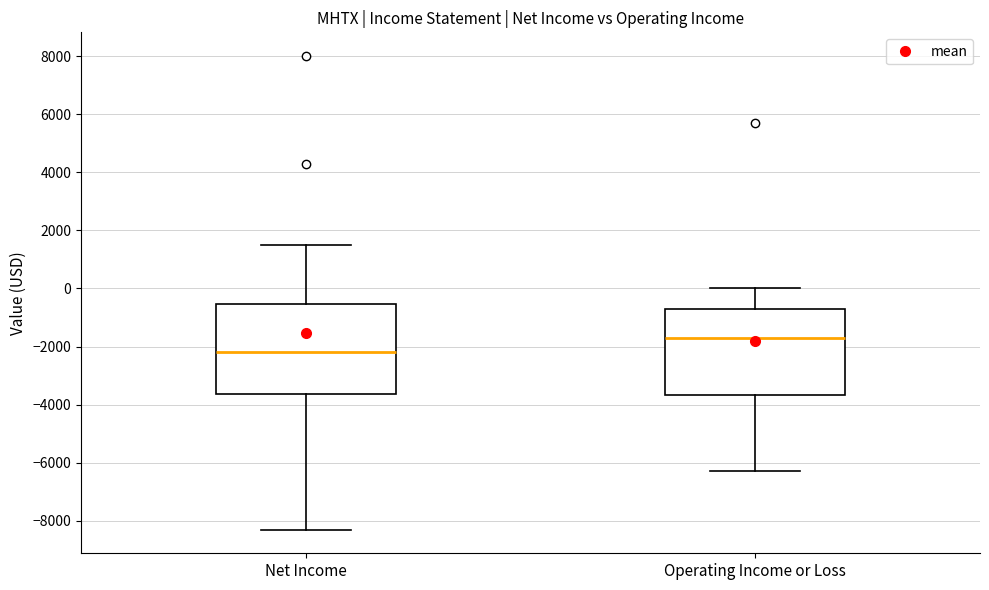

Reading left to right, transcribe this box plot: for each box, give where its median line is, the range the box spans, and where its two whiskers end, as read against the y-axis. The values are not printed on the chart, so give them approximately, as read against the axis.

Net Income: median -2200, box -3600 to -600, whiskers -8200 to 1600
Operating Income or Loss: median -1600, box -3600 to -600, whiskers -6200 to 0